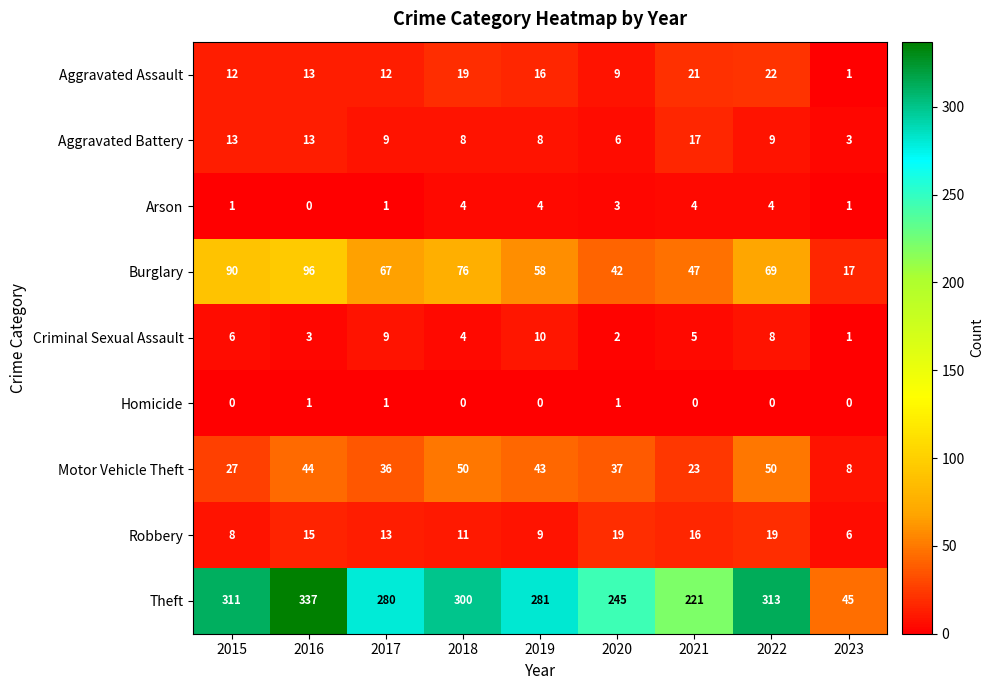

What is the maximum value shown in the chart?

337